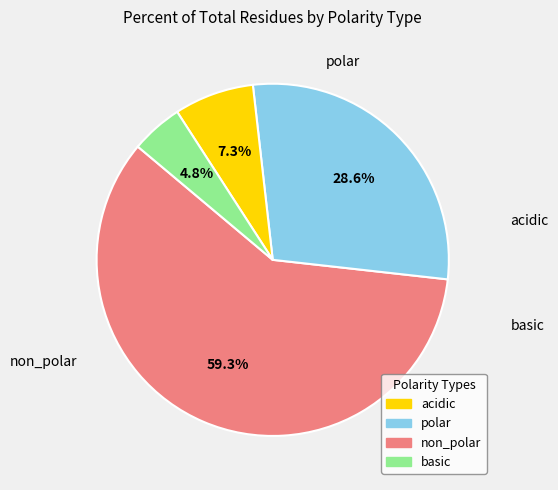

Does any single category account for the majority?

Yes